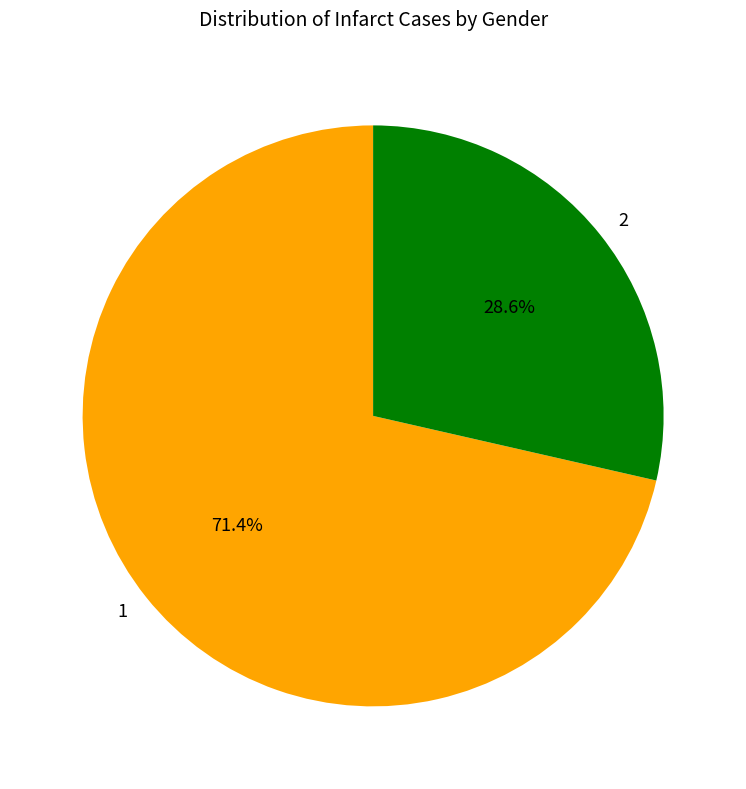

What is the ratio of the value at 1 to the value at 2?

2.5